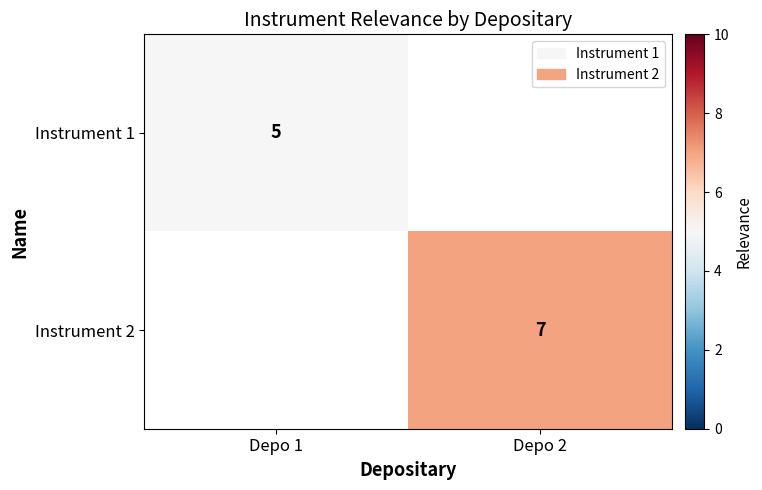

Which has a higher value, Depo 2 or Depo 1?

Depo 1